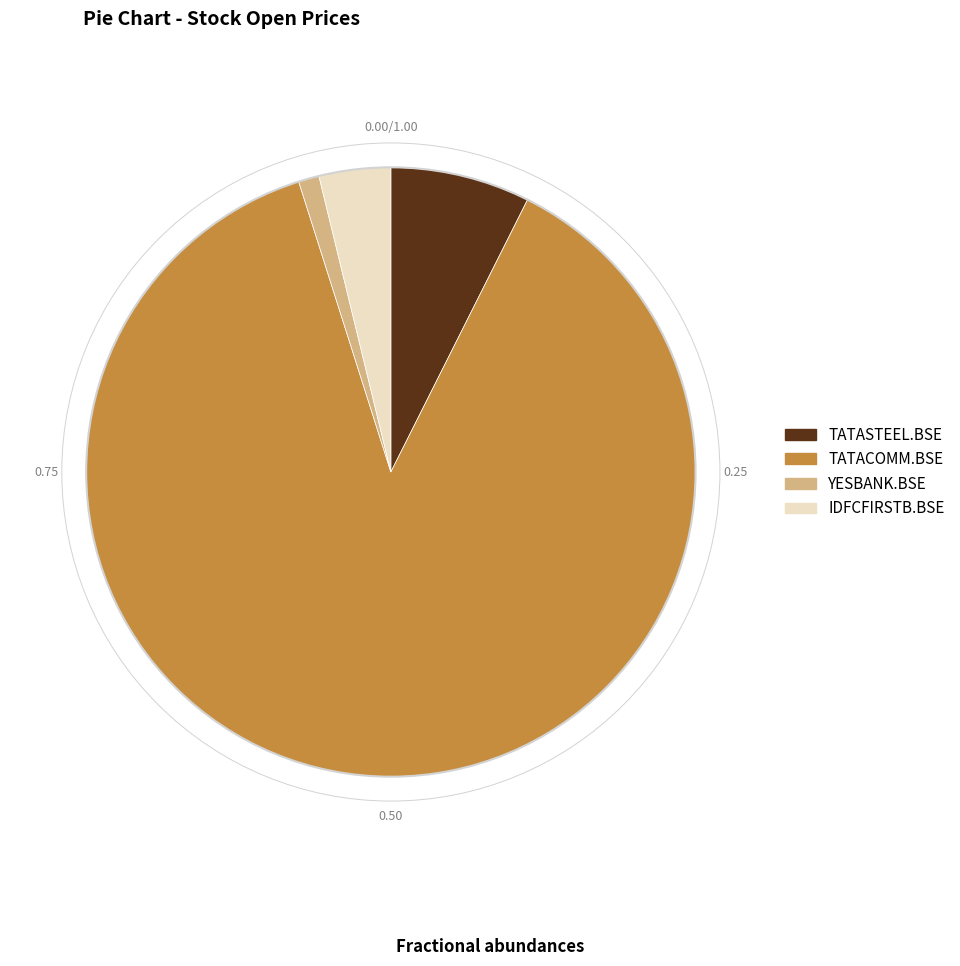

The YESBANK.BSE slice represents 9% of the pie. True or false?

False